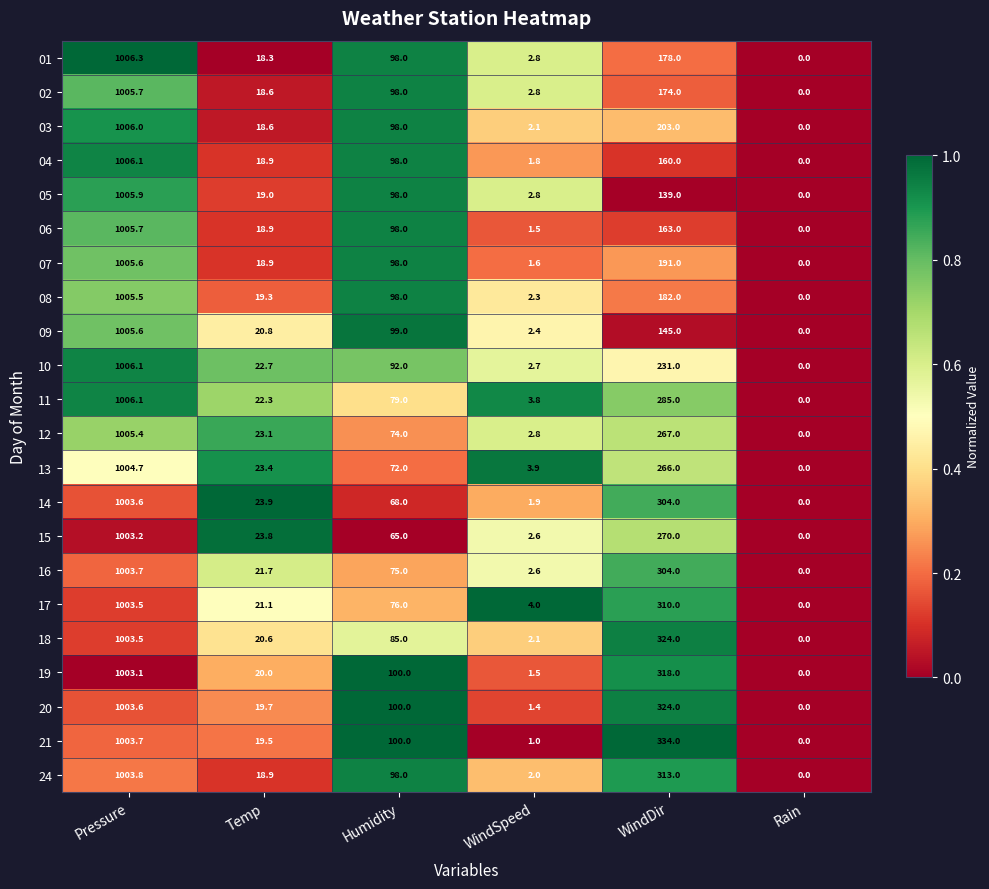

The 20 series shows 1.4 at WindSpeed. True or false?

True